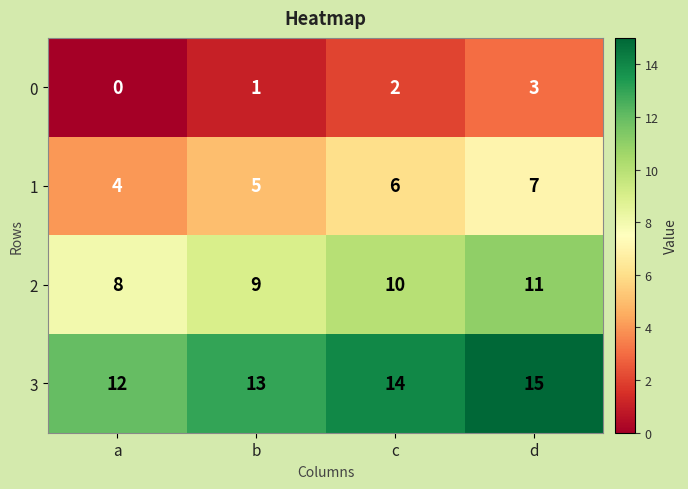

Which label corresponds to the largest value in the chart?

d